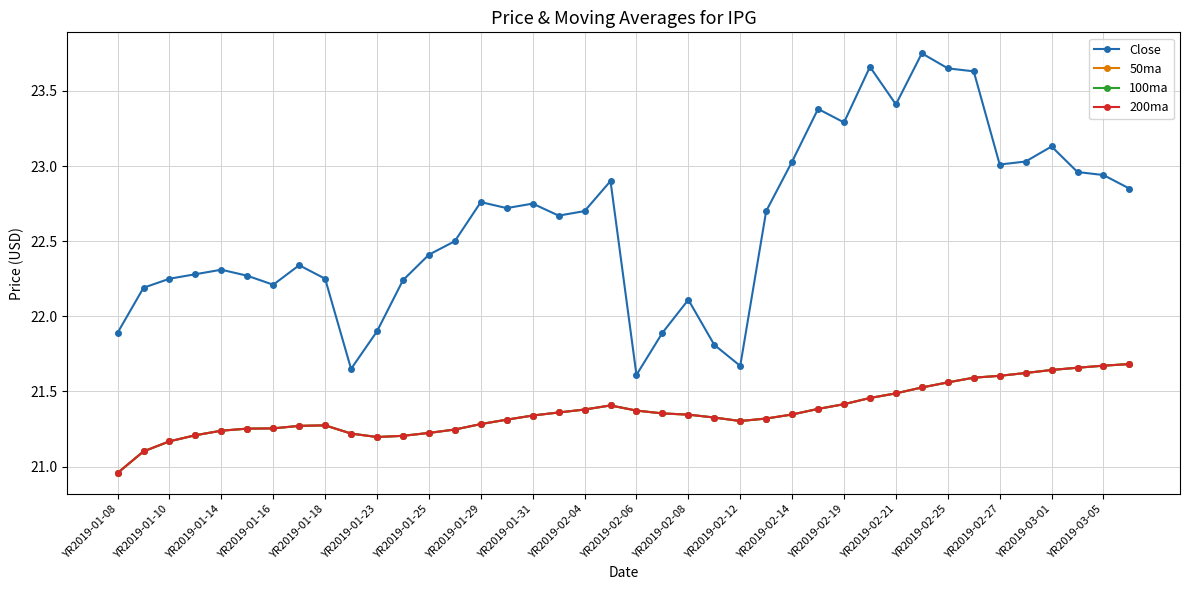

Does the chart have visible grid lines?

Yes